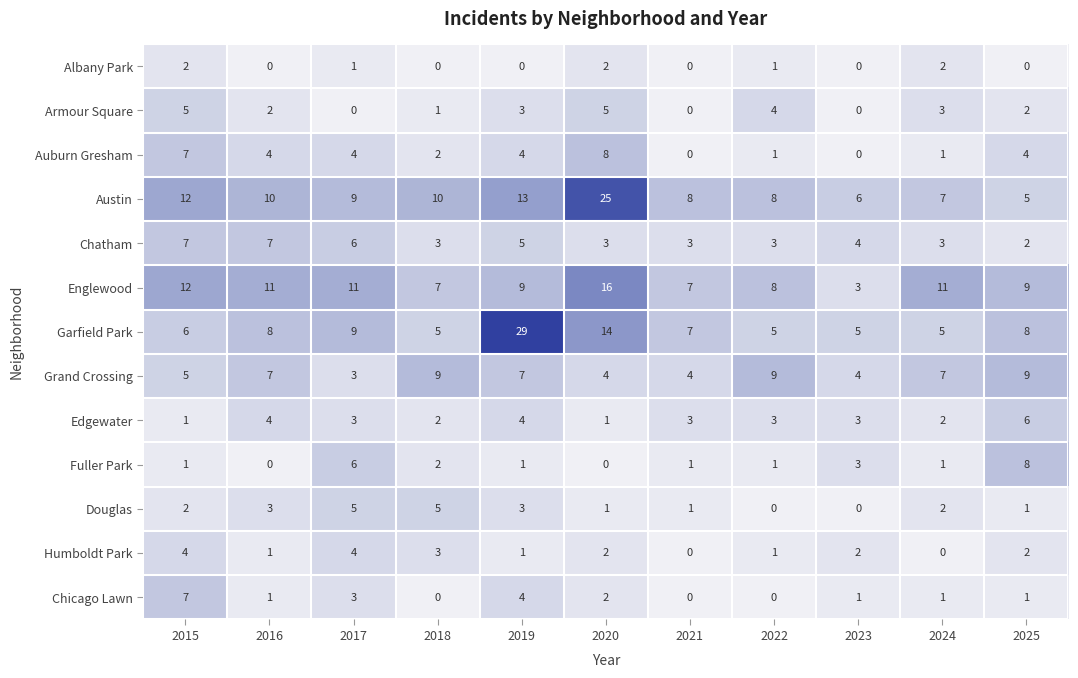

The value of Englewood at 2017 is 7. True or false?

False